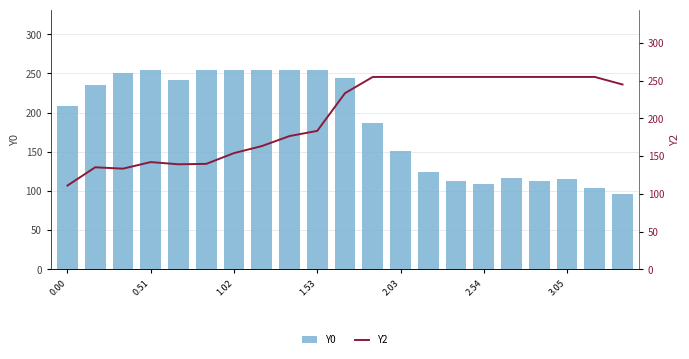

What is the average value of the Y0 series?

187.5